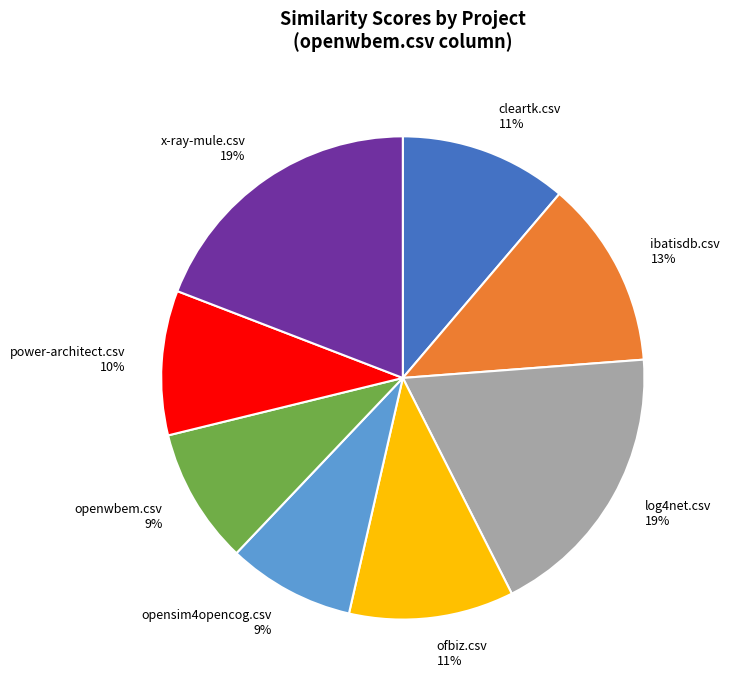

How many segments does this pie chart have?

8